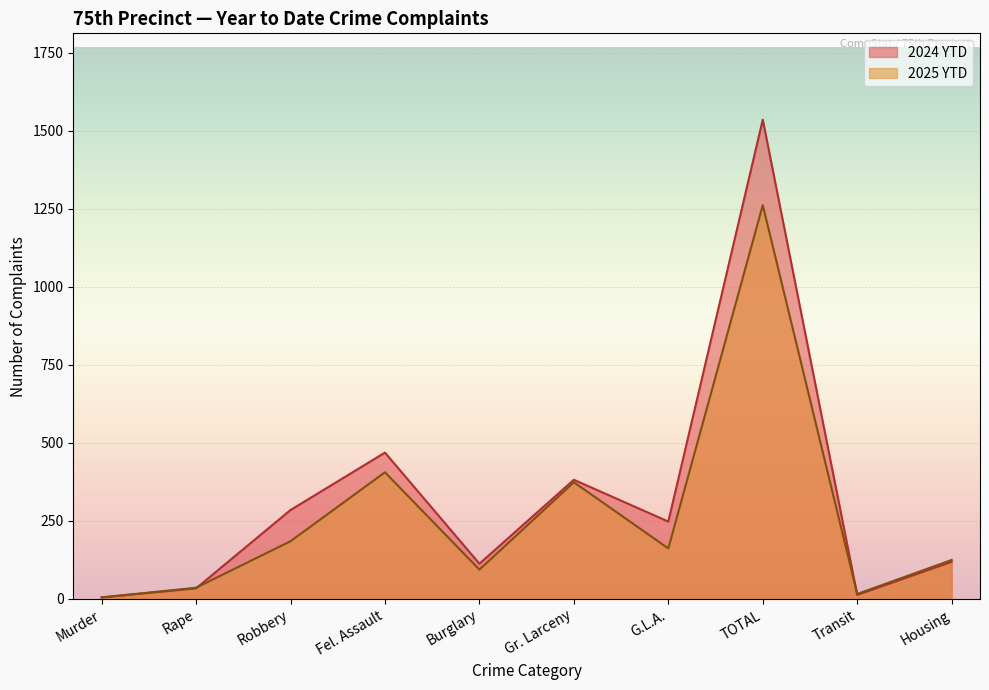

Does the chart display data point markers on the line(s)?

No